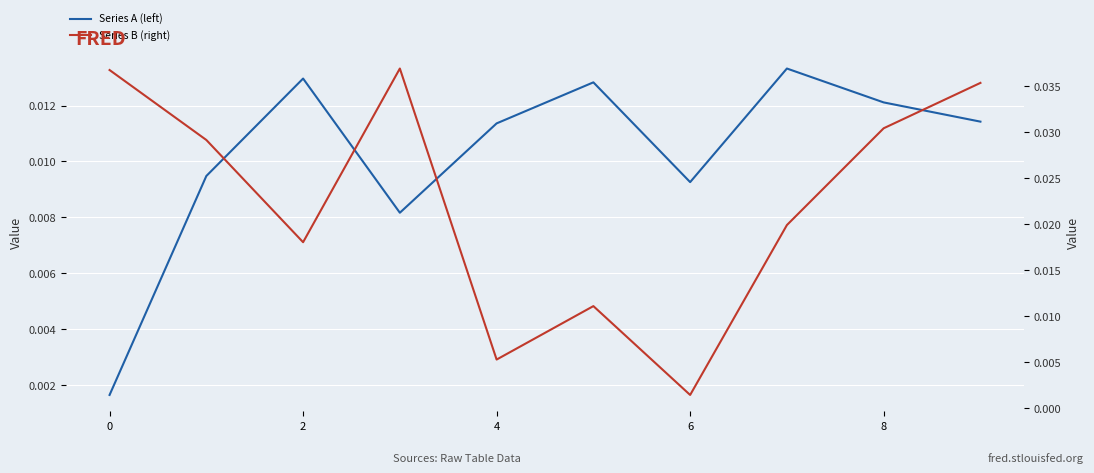

The value of Series B (right) at 4 is 0.0. True or false?

True